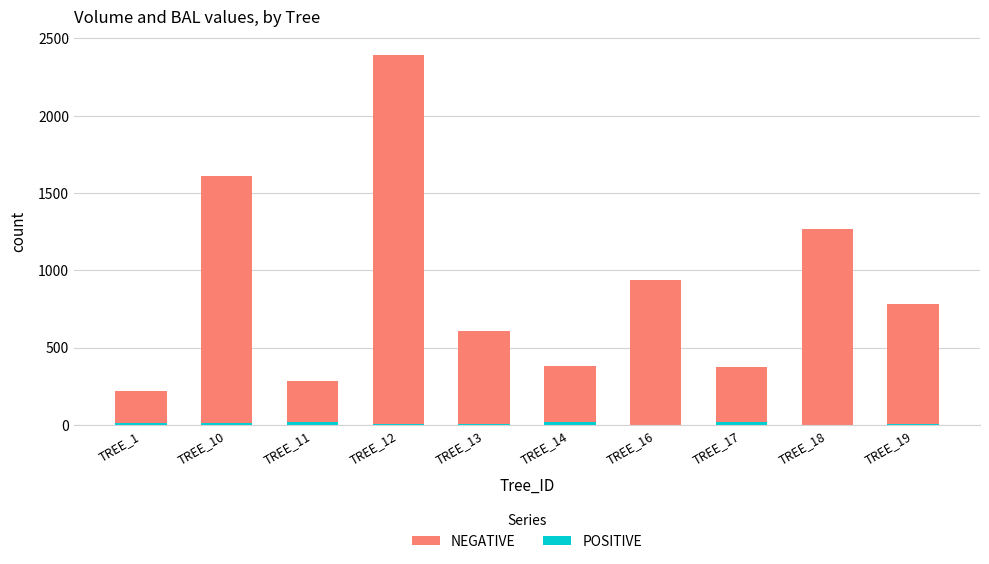

Rank the series by their maximum value, from lowest to highest.

POSITIVE, NEGATIVE